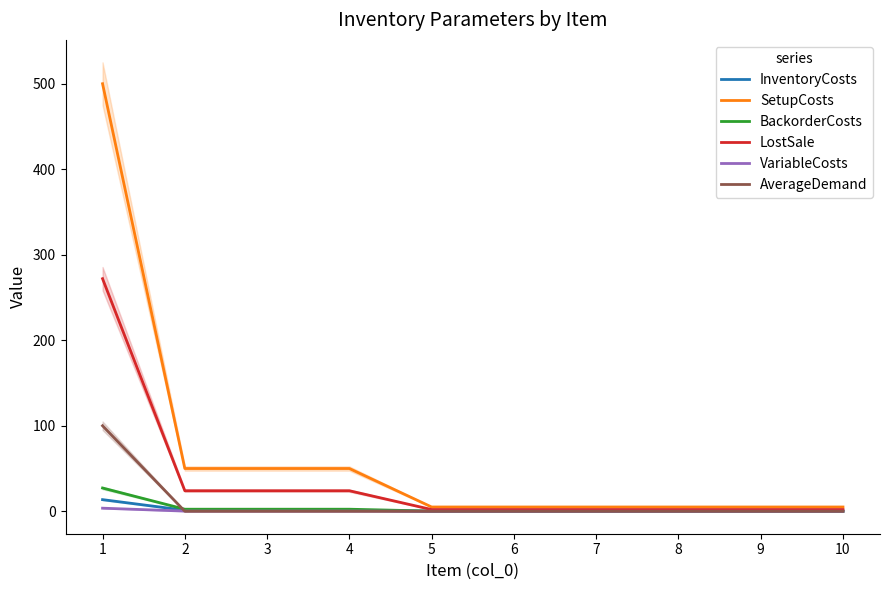

What are all the series names shown in the legend?

InventoryCosts, SetupCosts, BackorderCosts, LostSale, VariableCosts, AverageDemand